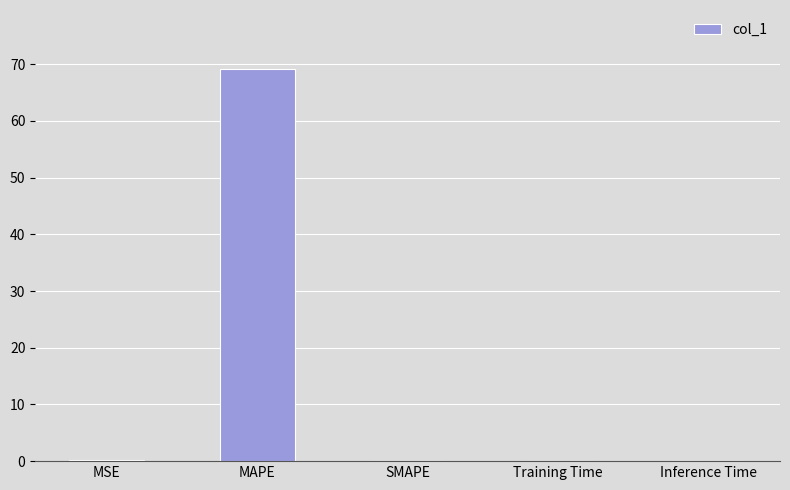

What is the maximum value shown in the chart?

69.2